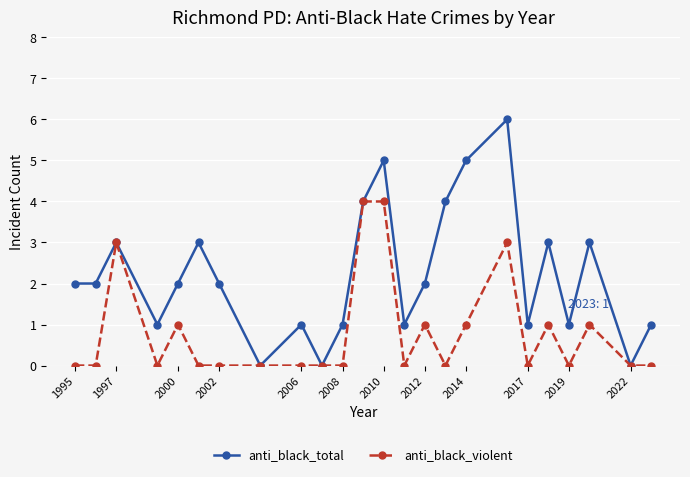

Reading left to right, transcribe all the data shown in this chart.

anti_black_total: 2	2	3	1	2	3	2	0	1	0	1	4	5	1	2	4	5	6	1	3	1	3	0	1
anti_black_violent: 0	0	3	0	1	0	0	0	0	0	0	4	4	0	1	0	1	3	0	1	0	1	0	0